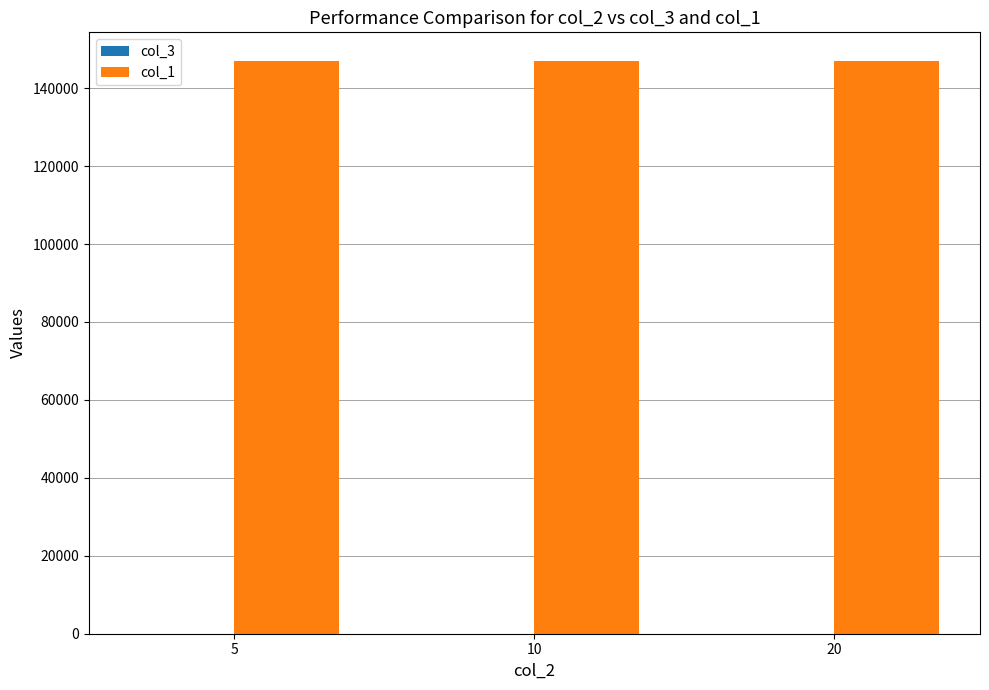

Are the bars grouped side by side (vs. stacked)?

Yes